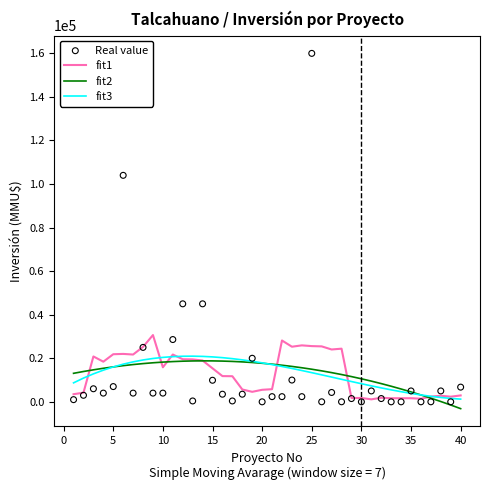

Which series has the widest spread of Y values?

Real value